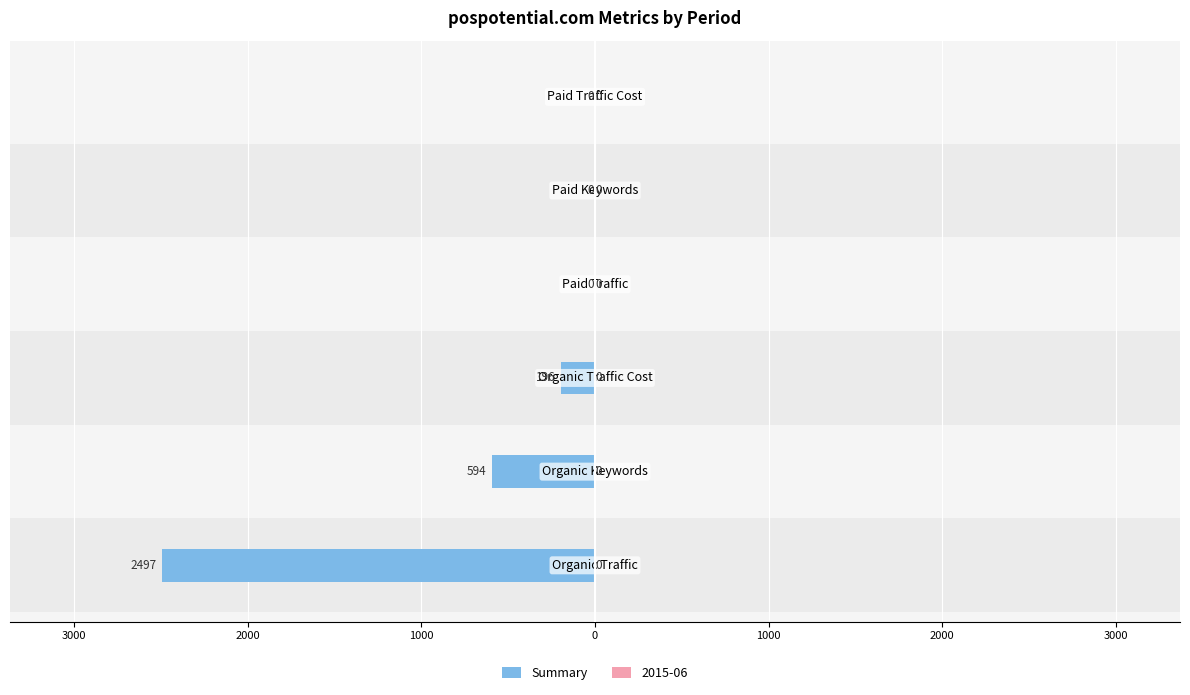

What is the average value?

-548